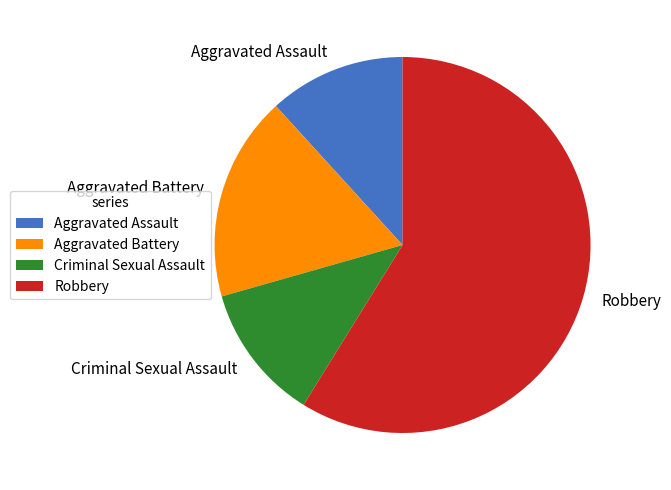

Is there a majority slice in this chart?

Yes